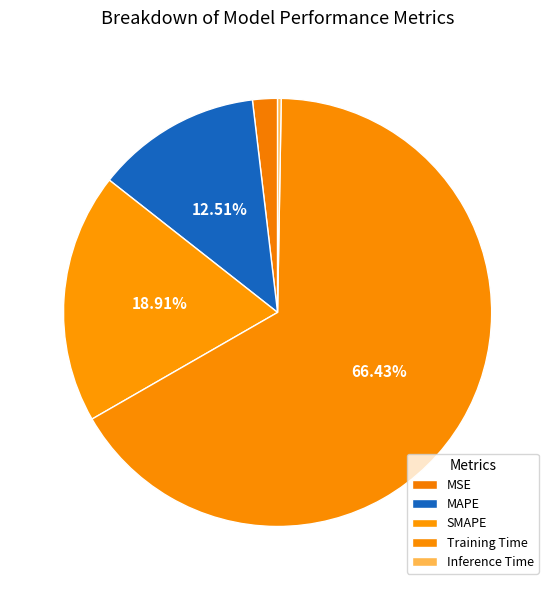

Count the number of slices in the pie.

5